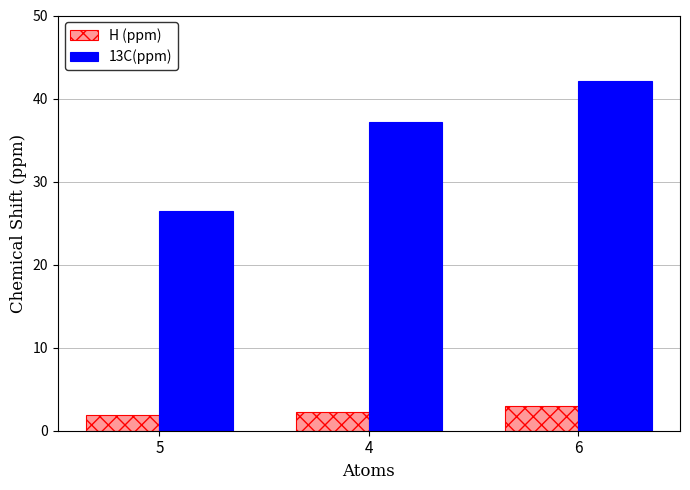

Reading right to left, list all the values displayed in this chart.

H (ppm): 6=3.0	4=2.3	5=1.9
13C(ppm): 6=42.1	4=37.2	5=26.4